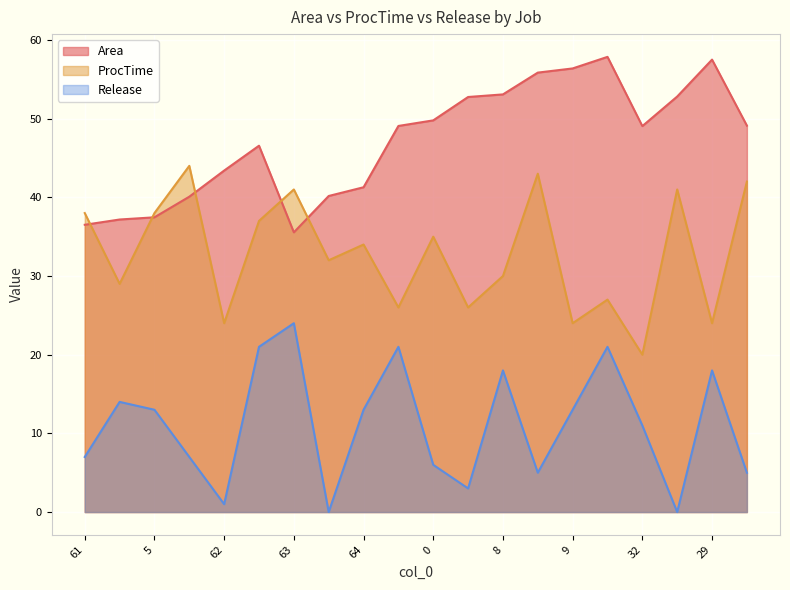

Count the number of categories in the chart.

20